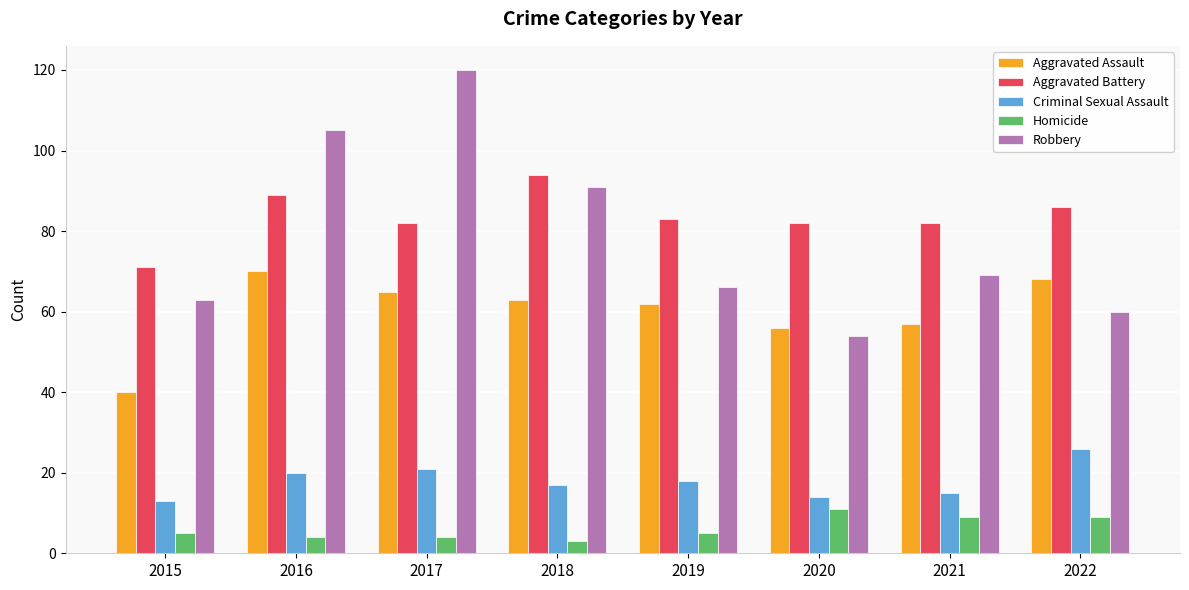

How many groups of bars are there?

8